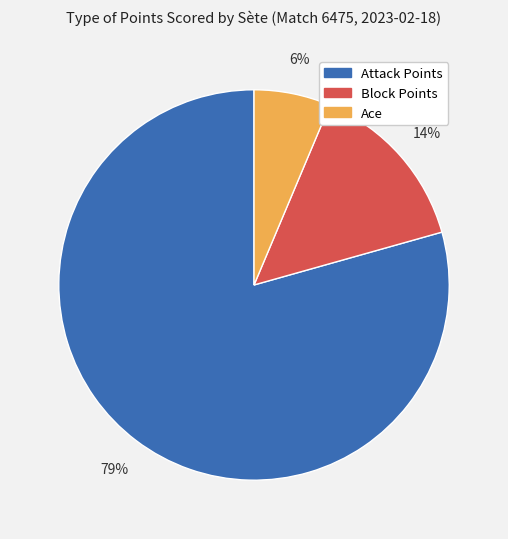

What percentage is the Block Points slice, to the nearest percent?

14%